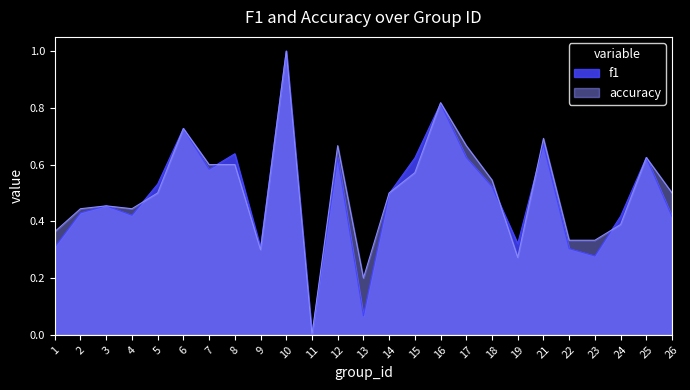

What is the difference between the maximum and minimum values in the f1 series?

1.0